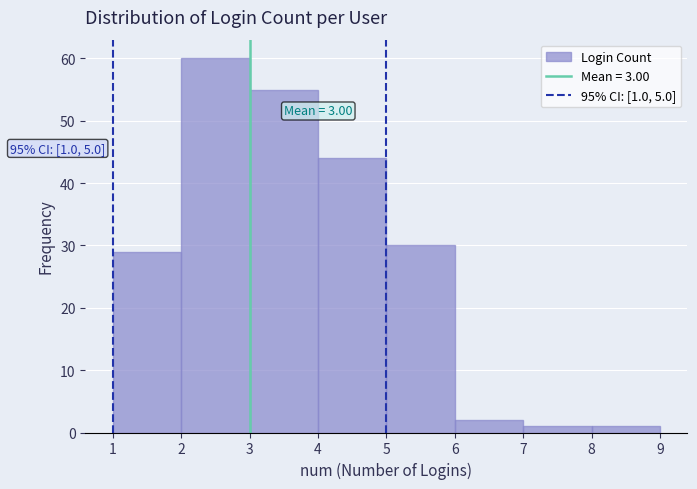

Which range on the x-axis has the tallest bar?

2 to 3